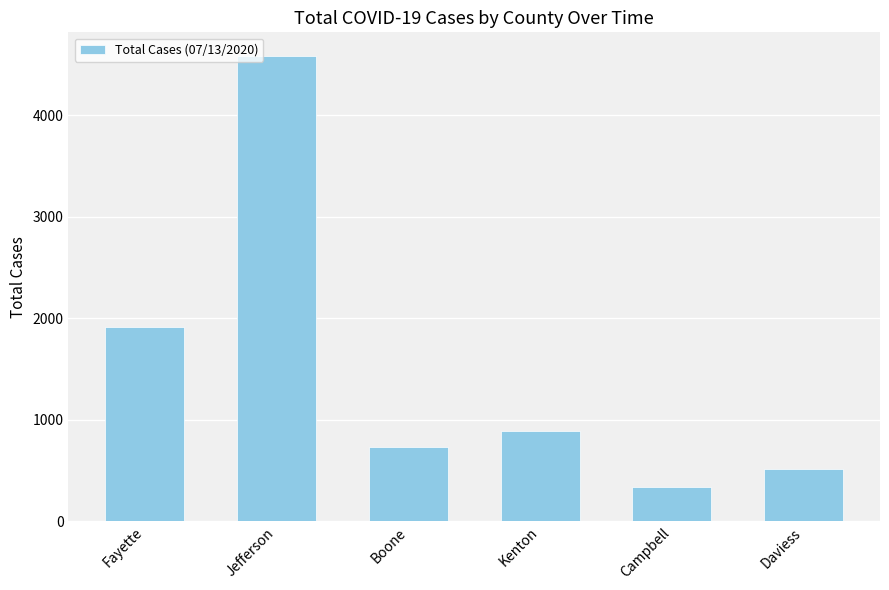

What is the sum of all values?

8967